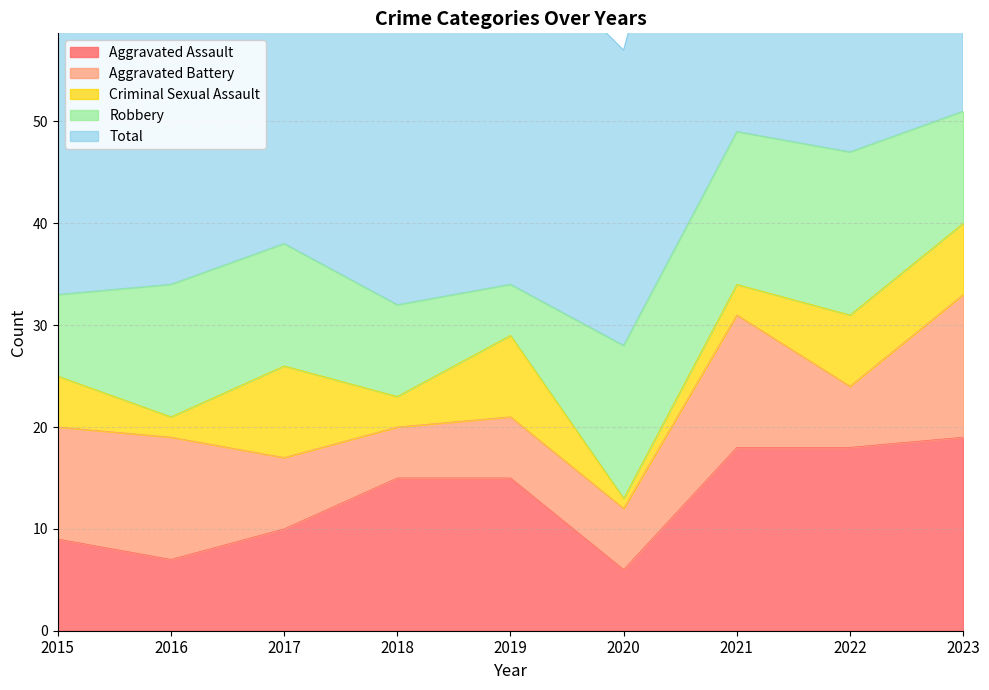

How many values in the Aggravated Battery series are below 7?

4